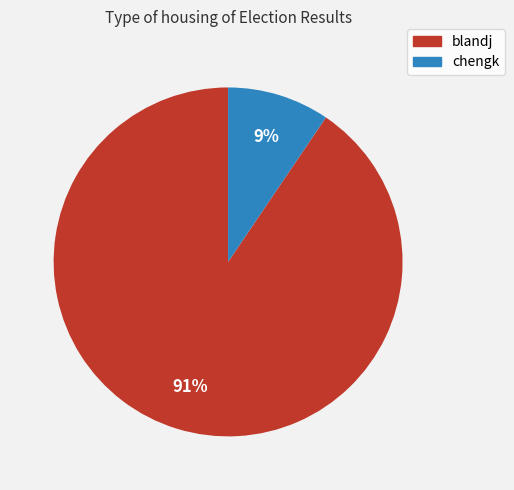

To the nearest percent, what portion does blandj represent?

91%